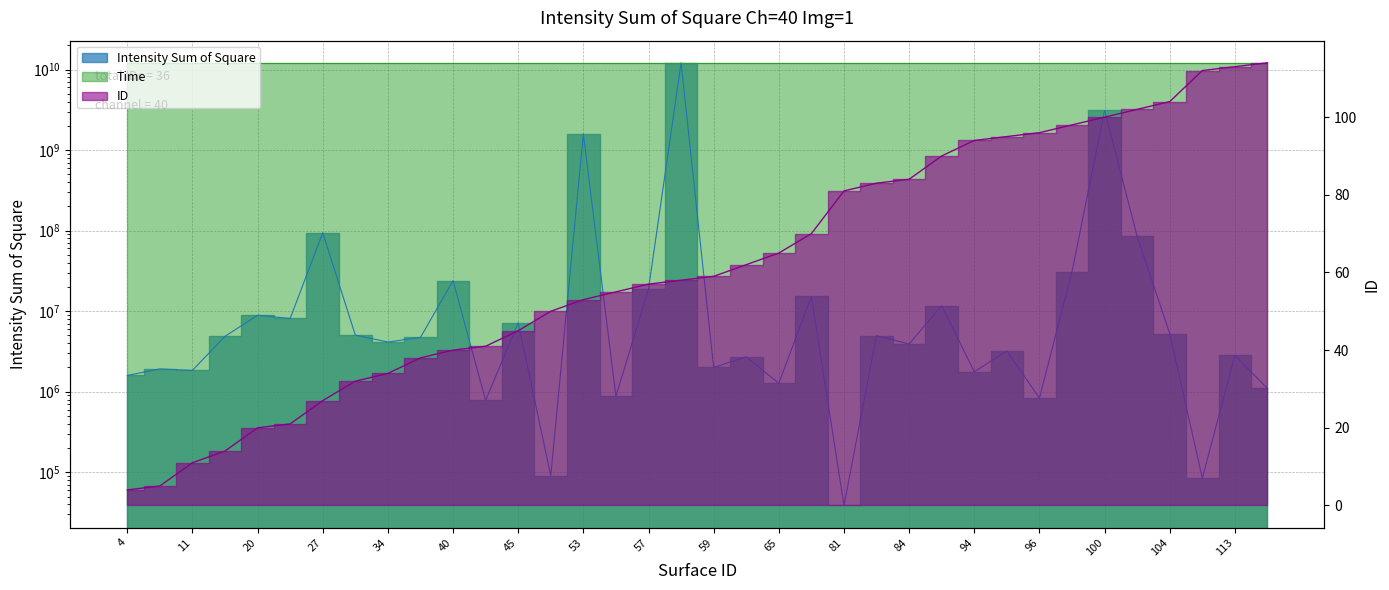

What is the minimum value for Intensity Sum of Square?

38742